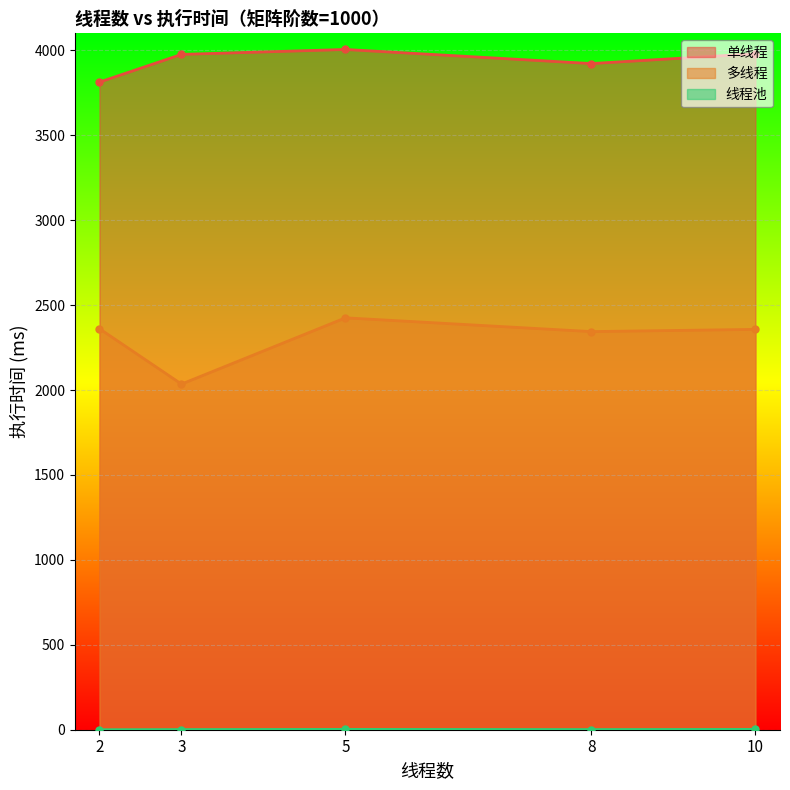

What is the difference between the second highest and minimum values in the 多线程 series?

326